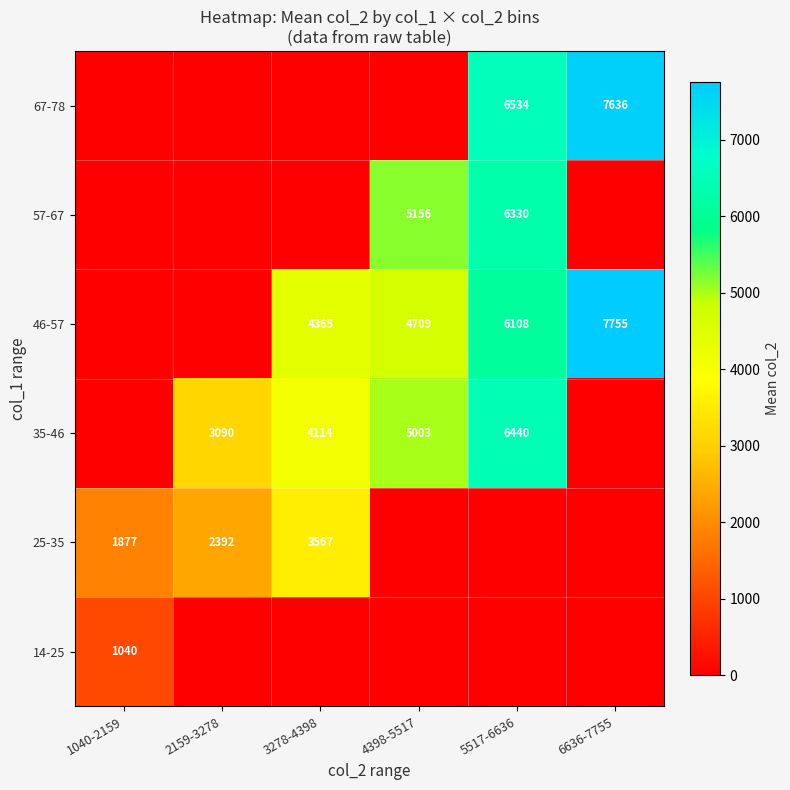

What is the maximum value shown in the chart?

7755.0